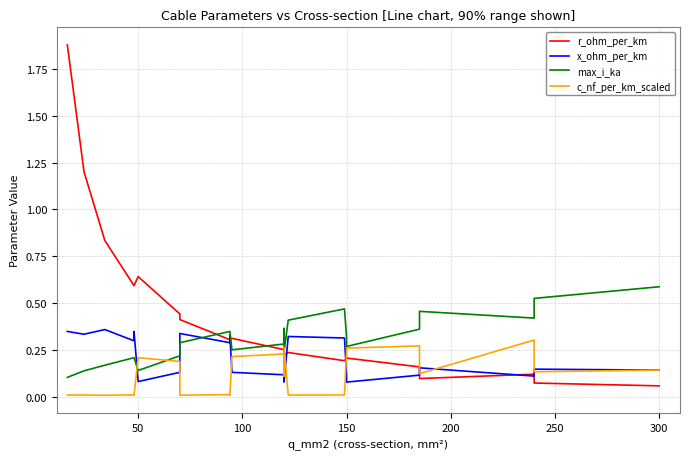

Which series has the widest spread of values?

r_ohm_per_km